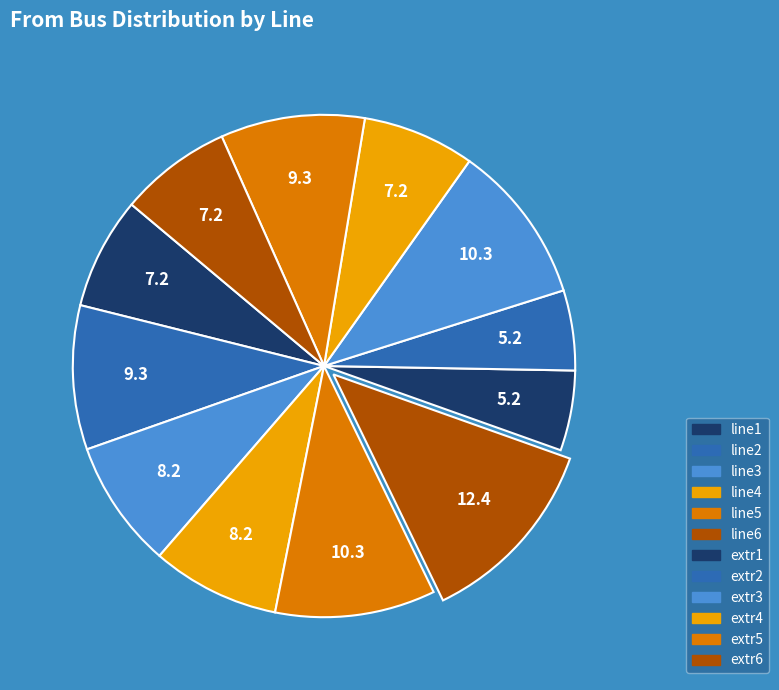

Count the number of slices in the pie.

12